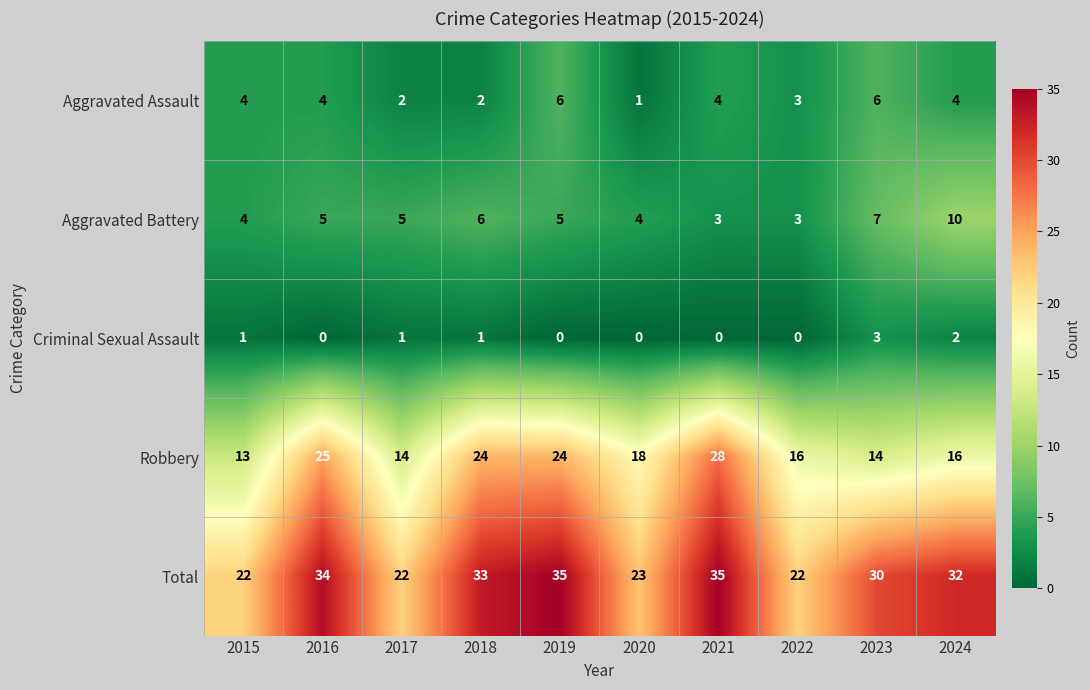

The Aggravated Battery series shows 5 at 2017. True or false?

True